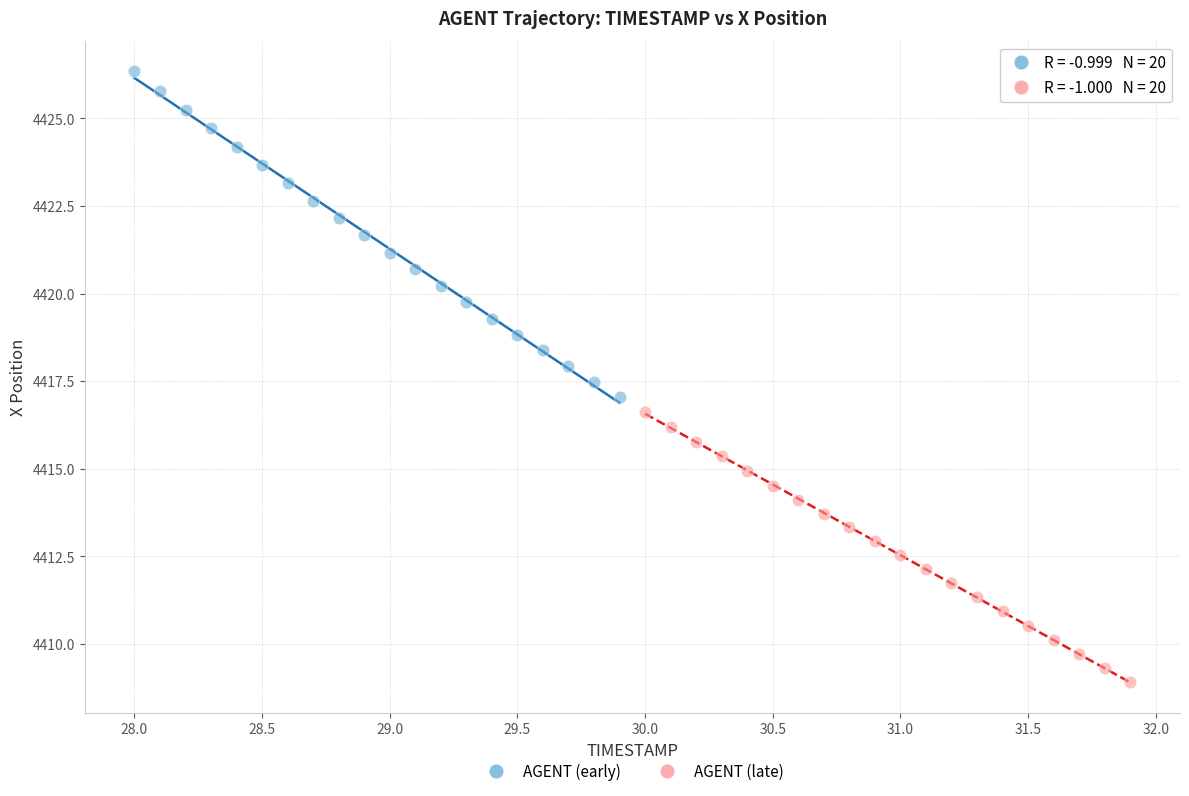

Which series reaches the maximum Y coordinate?

AGENT (early)